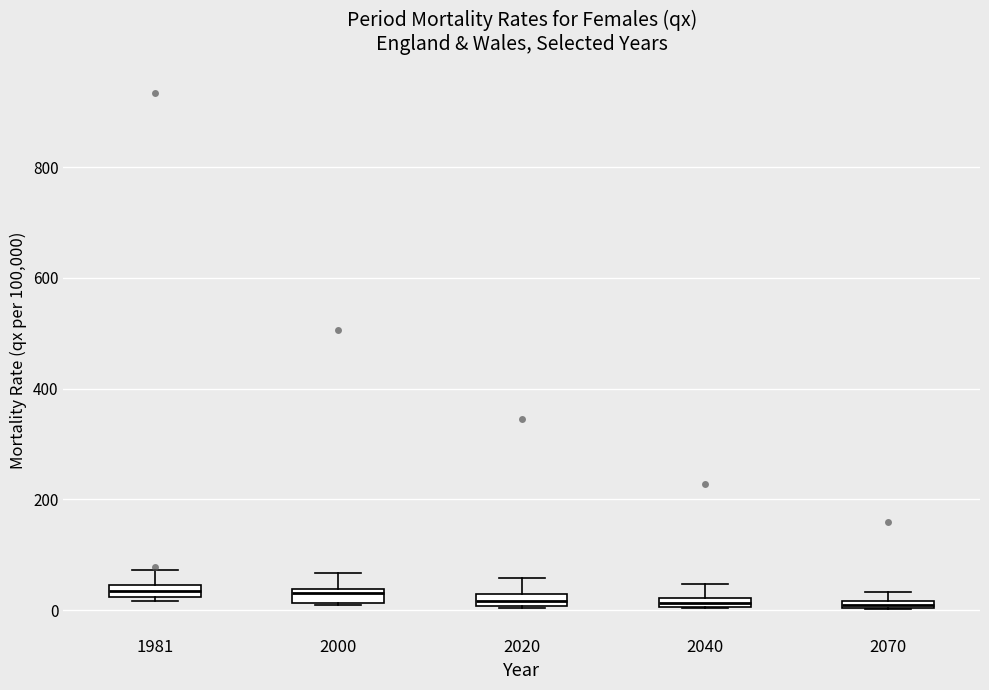

Where is the lower edge of the box at x = 2070 on the y-axis? The values are not printed on the chart, so give them approximately, as read against the axis.

0